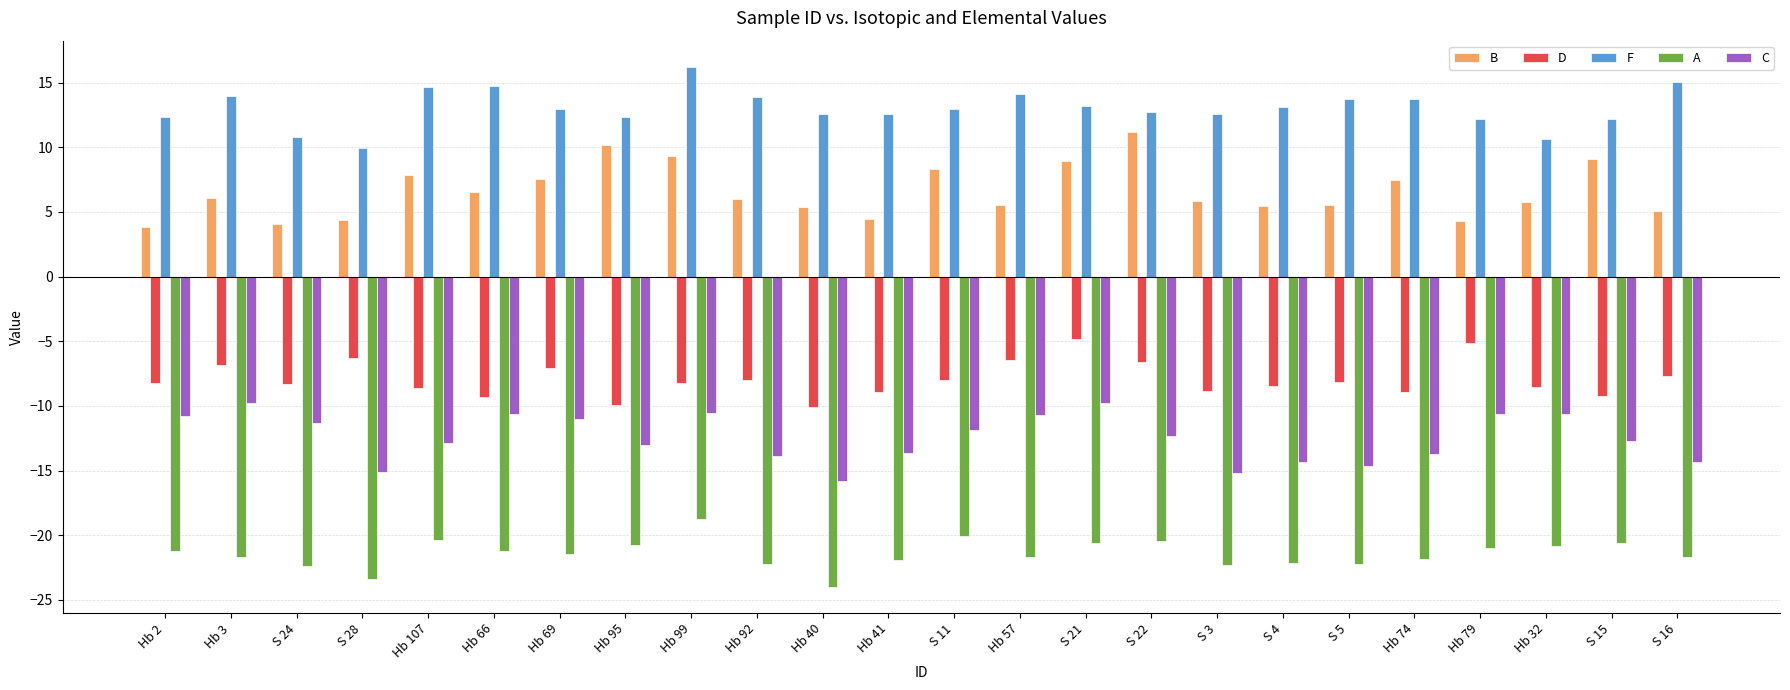

Rank the series by their maximum value, from lowest to highest.

A, C, D, B, F